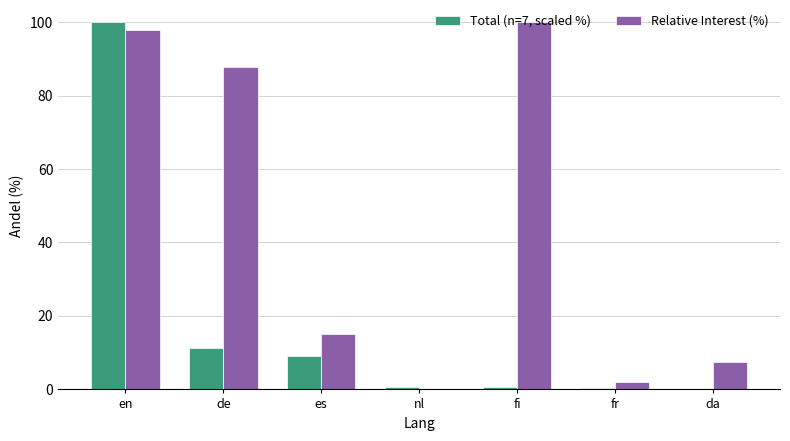

What is the greatest value displayed?

100.0